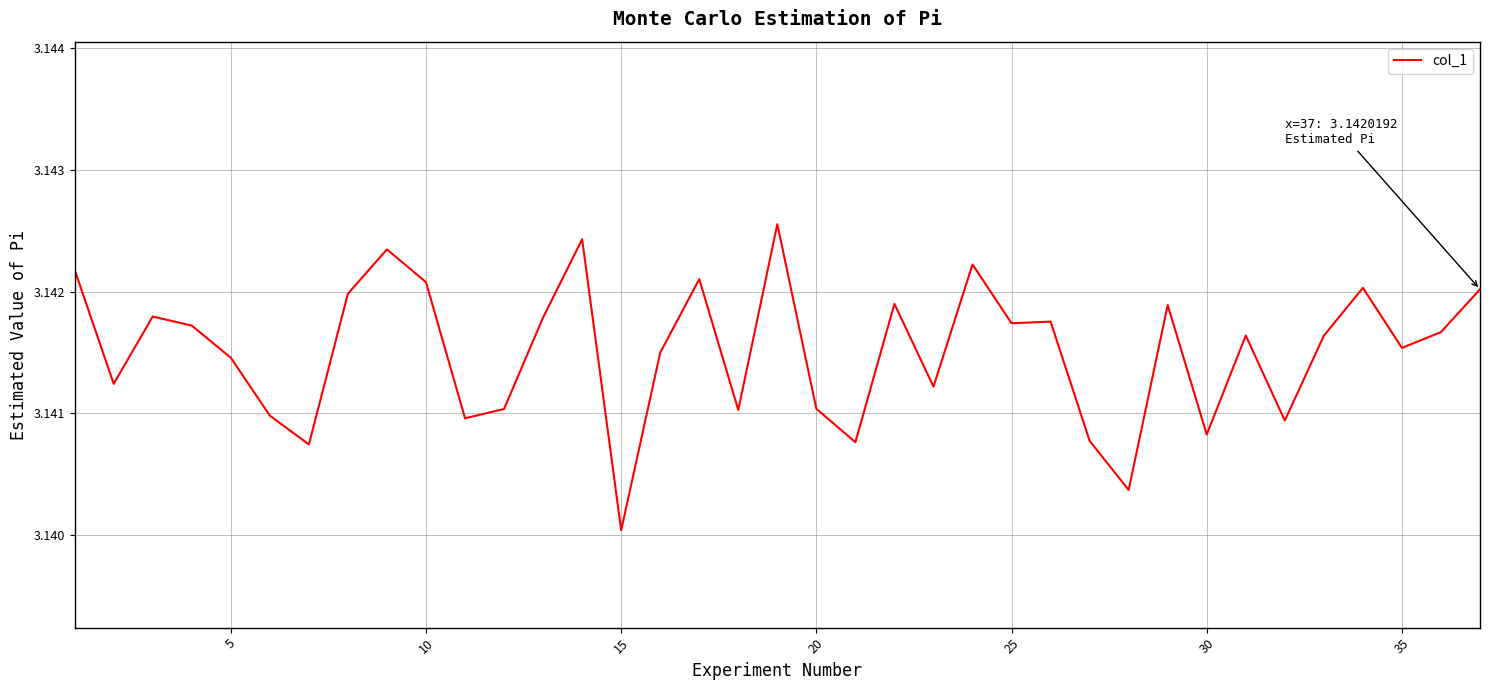

How many lines are shown in the chart?

1